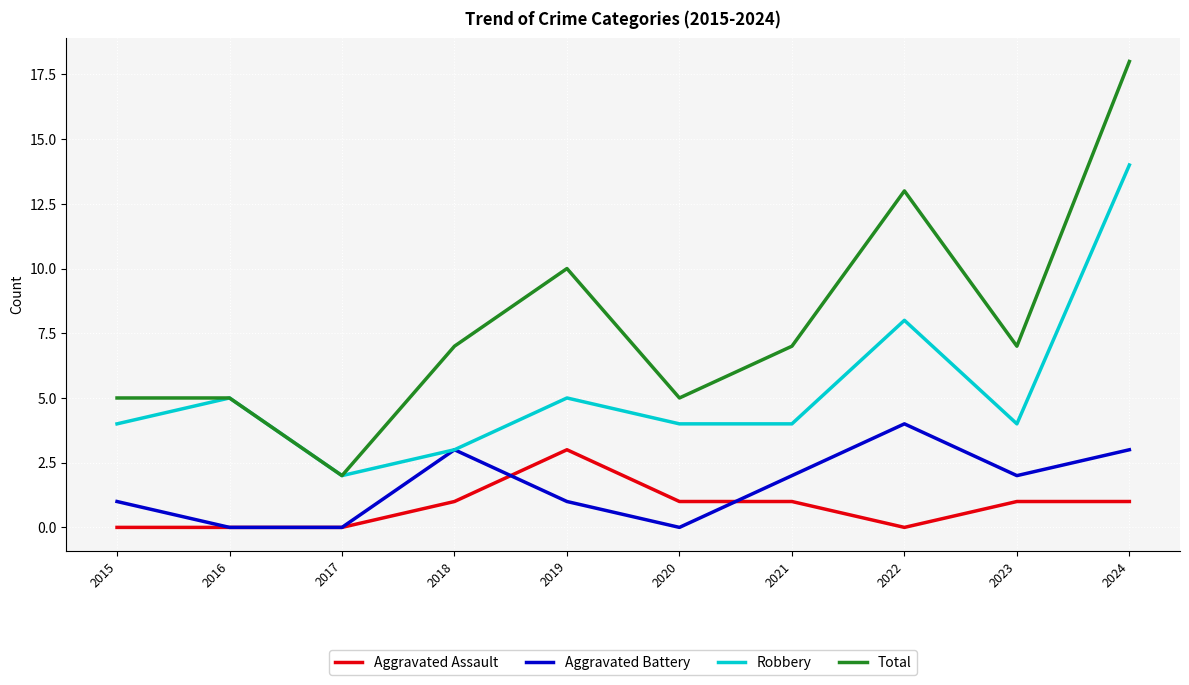

Reading left to right, extract all data points from this chart.

Aggravated Assault: 2015=0	2016=0	2017=0	2018=1	2019=3	2020=1	2021=1	2022=0	2023=1	2024=1
Aggravated Battery: 2015=1	2016=0	2017=0	2018=3	2019=1	2020=0	2021=2	2022=4	2023=2	2024=3
Robbery: 2015=4	2016=5	2017=2	2018=3	2019=5	2020=4	2021=4	2022=8	2023=4	2024=14
Total: 2015=5	2016=5	2017=2	2018=7	2019=10	2020=5	2021=7	2022=13	2023=7	2024=18